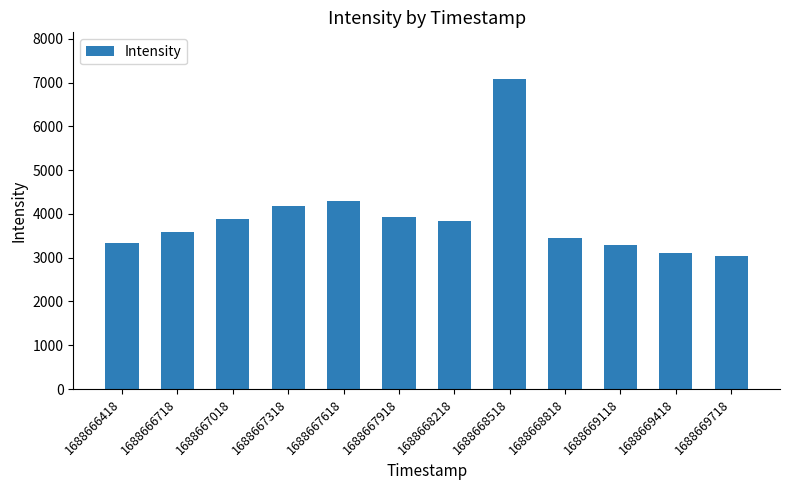

What is the average value?

3919.4